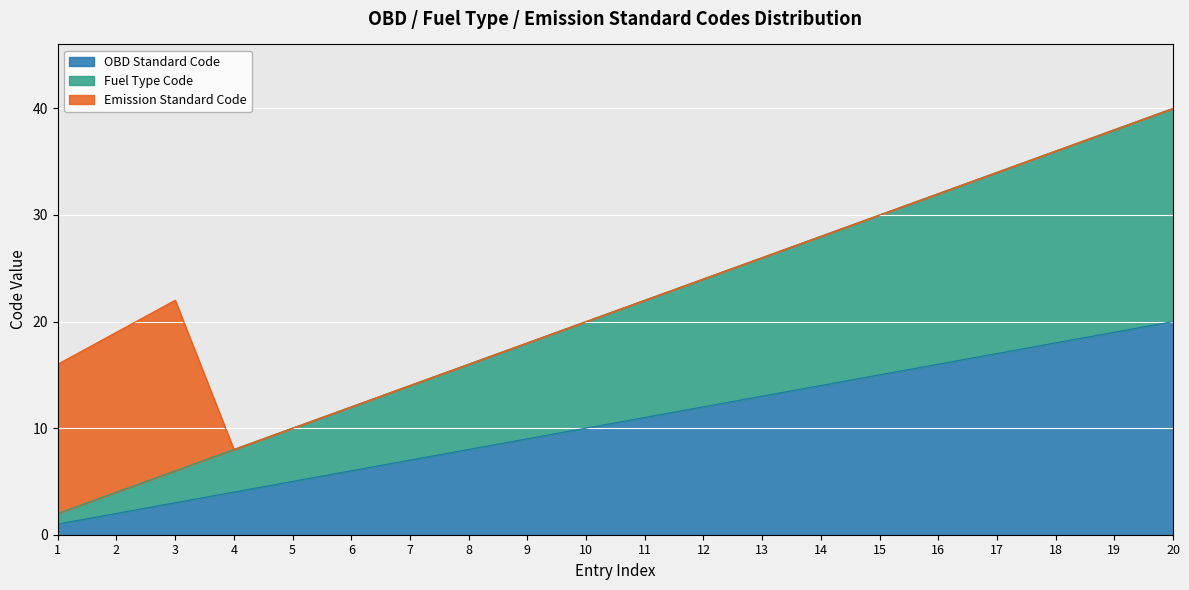

What is the sum of the OBD Standard Code values at 2 and 12?

14